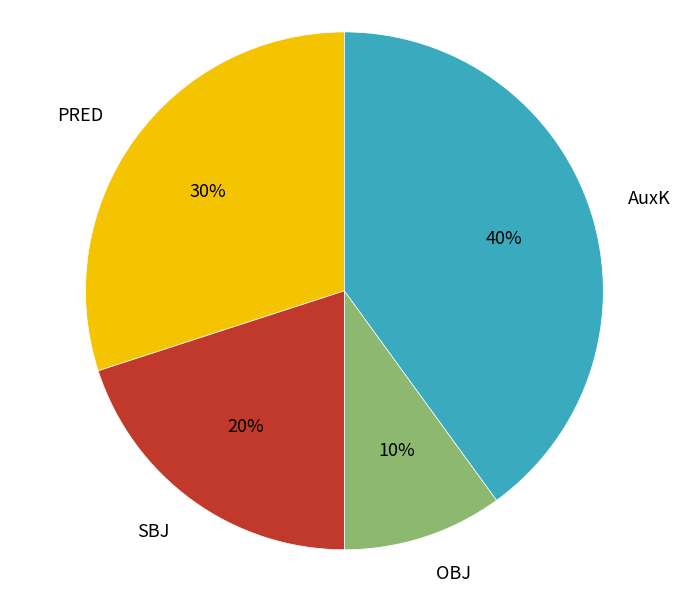

Is the sum of AuxK and PRED greater than half?

Yes